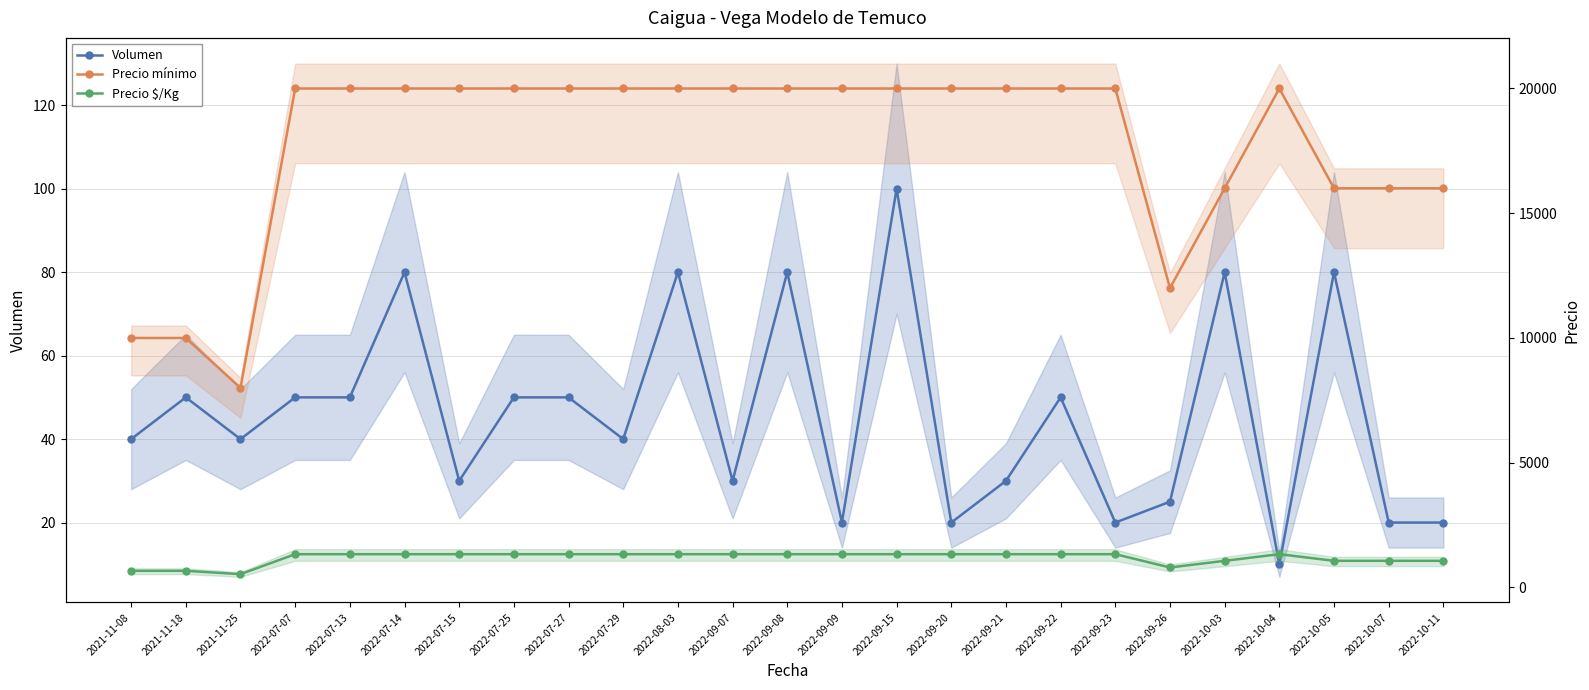

True or false: Precio mínimo has more than 2 interior local peaks.

False